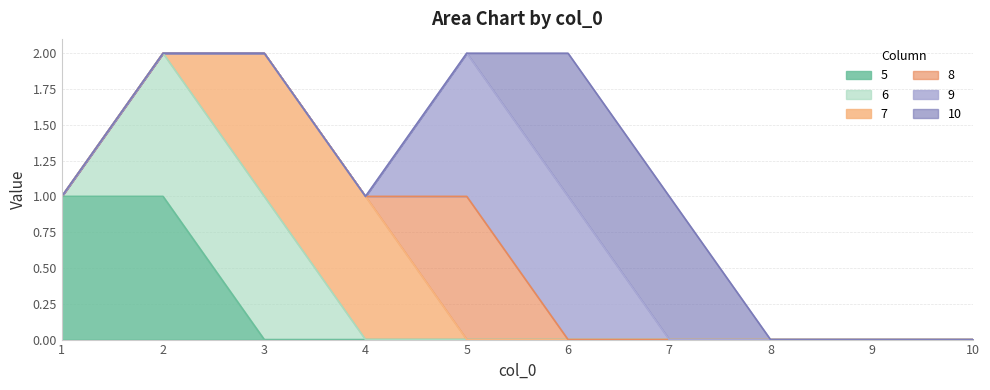

What is the difference between the maximum and minimum values in the 10 series?

1